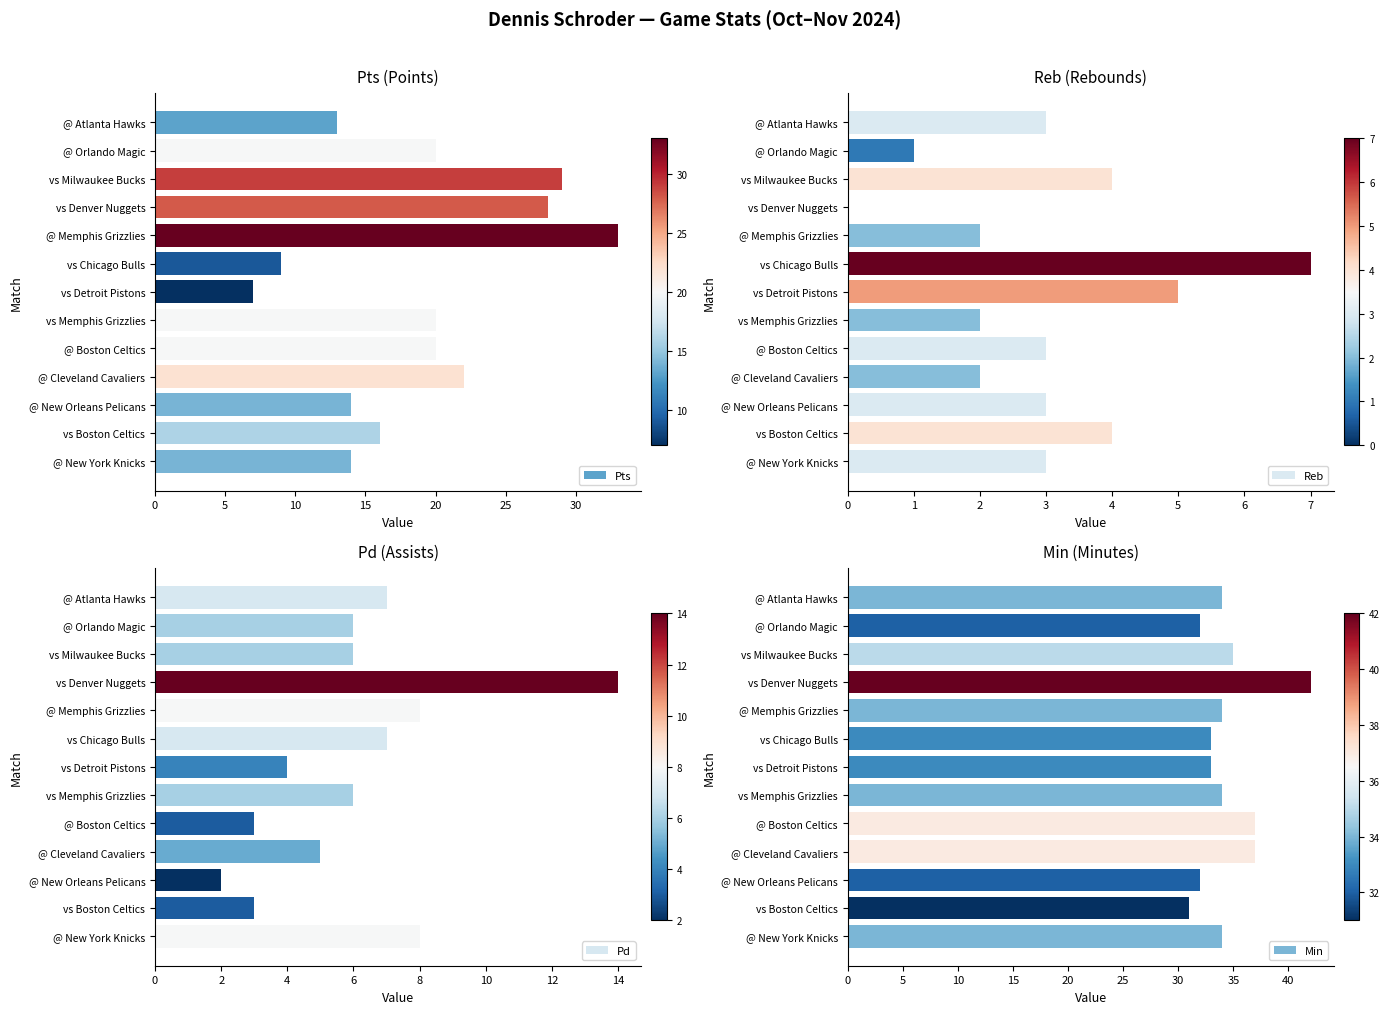

How many values in the Reb series exceed 3?

4